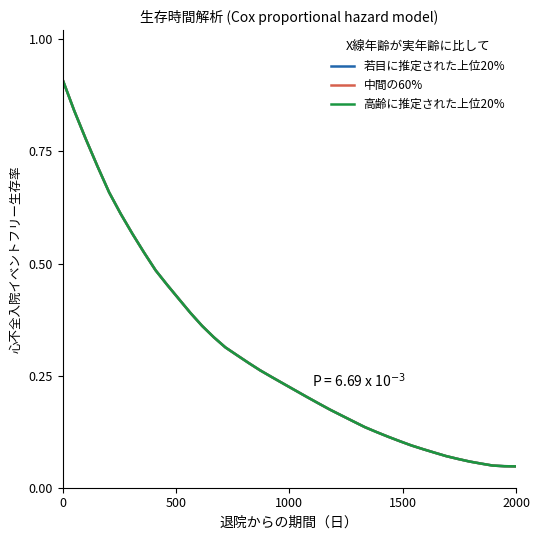

Does the chart display data point markers on the line(s)?

No